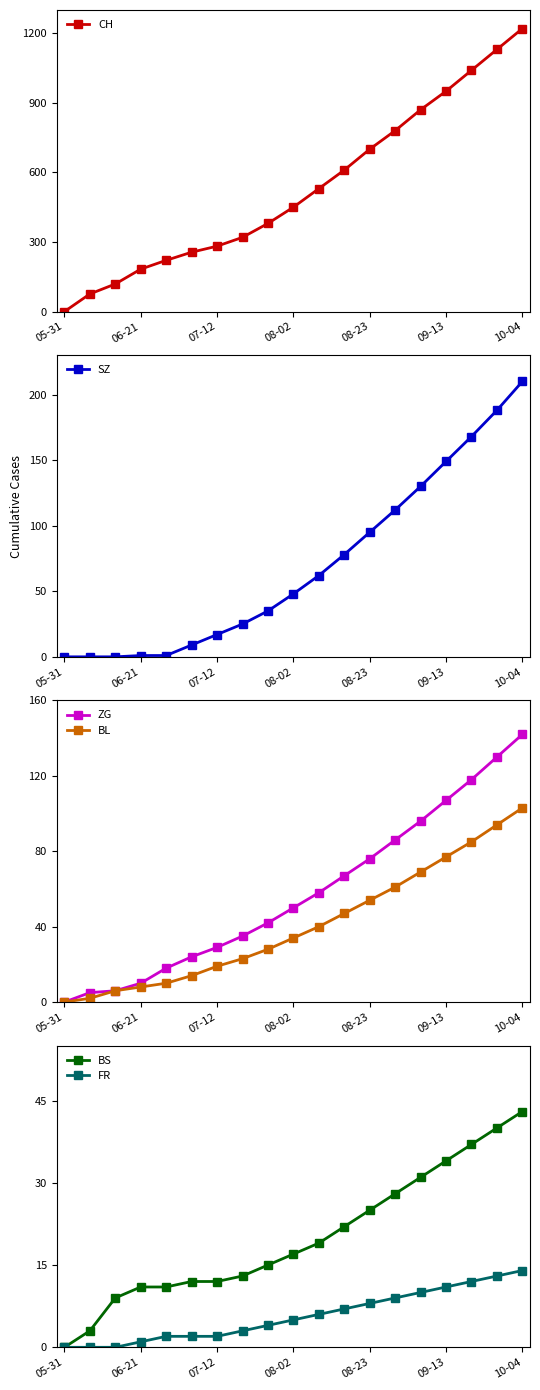

At how many categories does at least one series exceed 97?

17